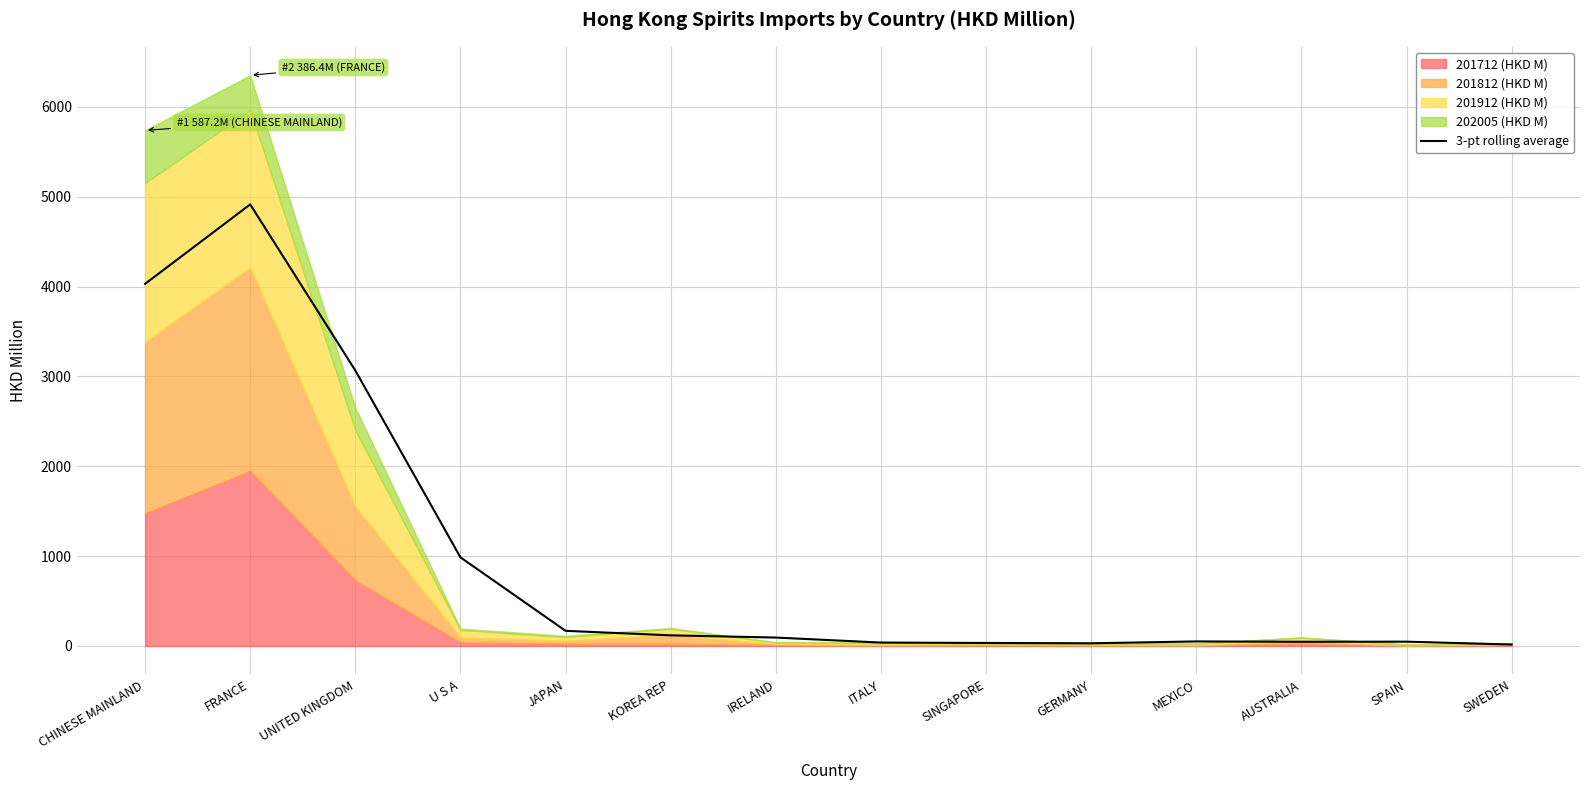

True or false: the data shows 172.2 at KOREA REP.

False